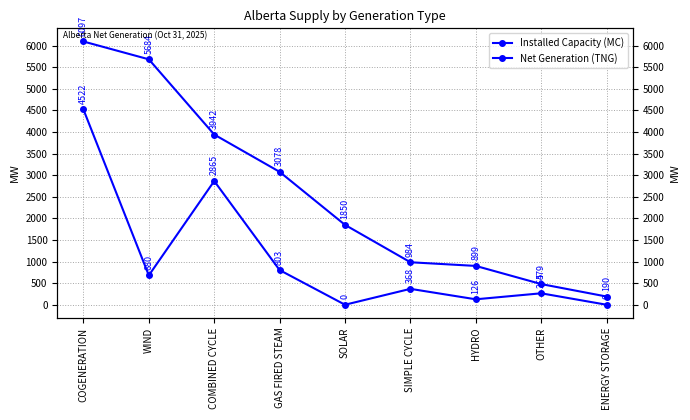

True or false: Installed Capacity (MC) and Net Generation (TNG) cross at least once.

False